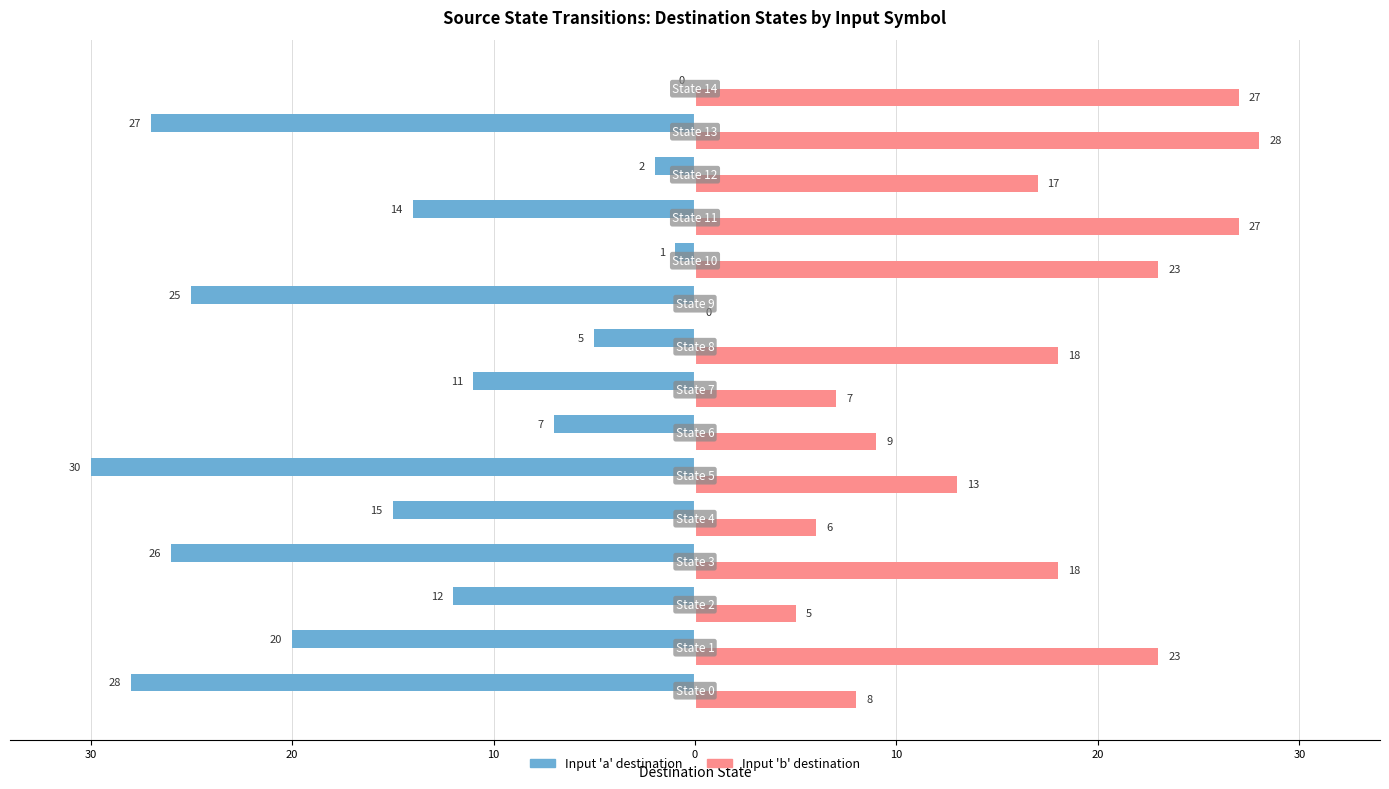

How many series are shown in this chart?

2